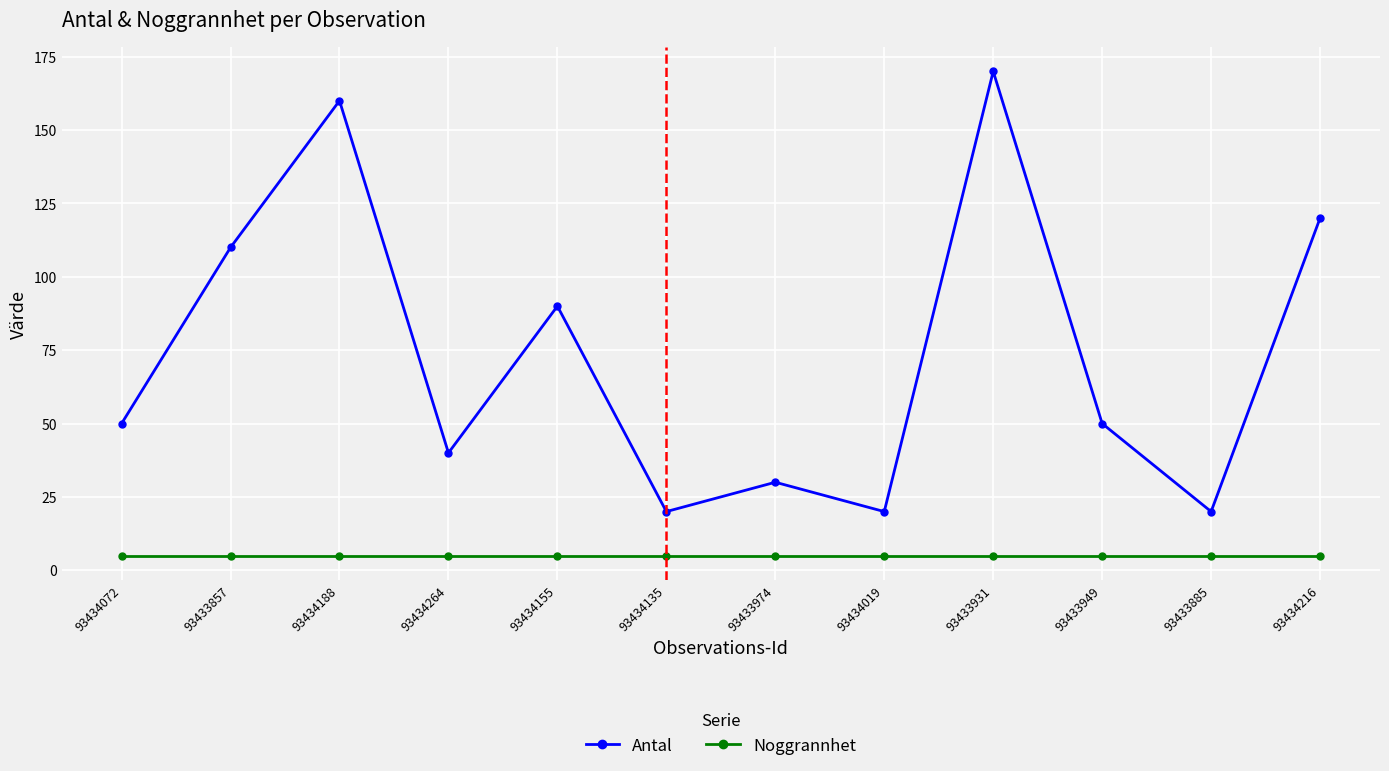

What is the minimum value shown in the chart?

5